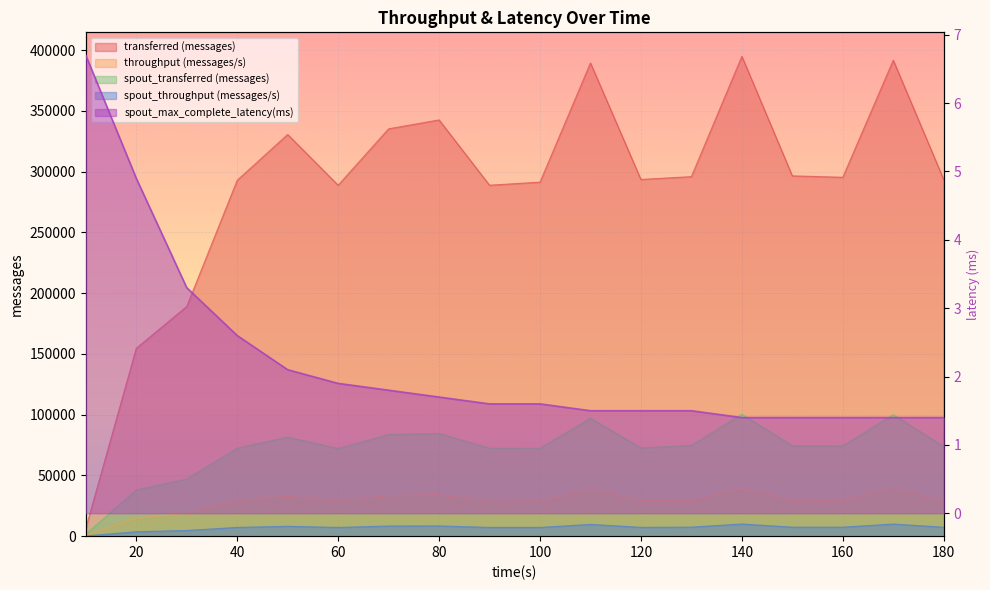

How many lines are shown in the chart?

5